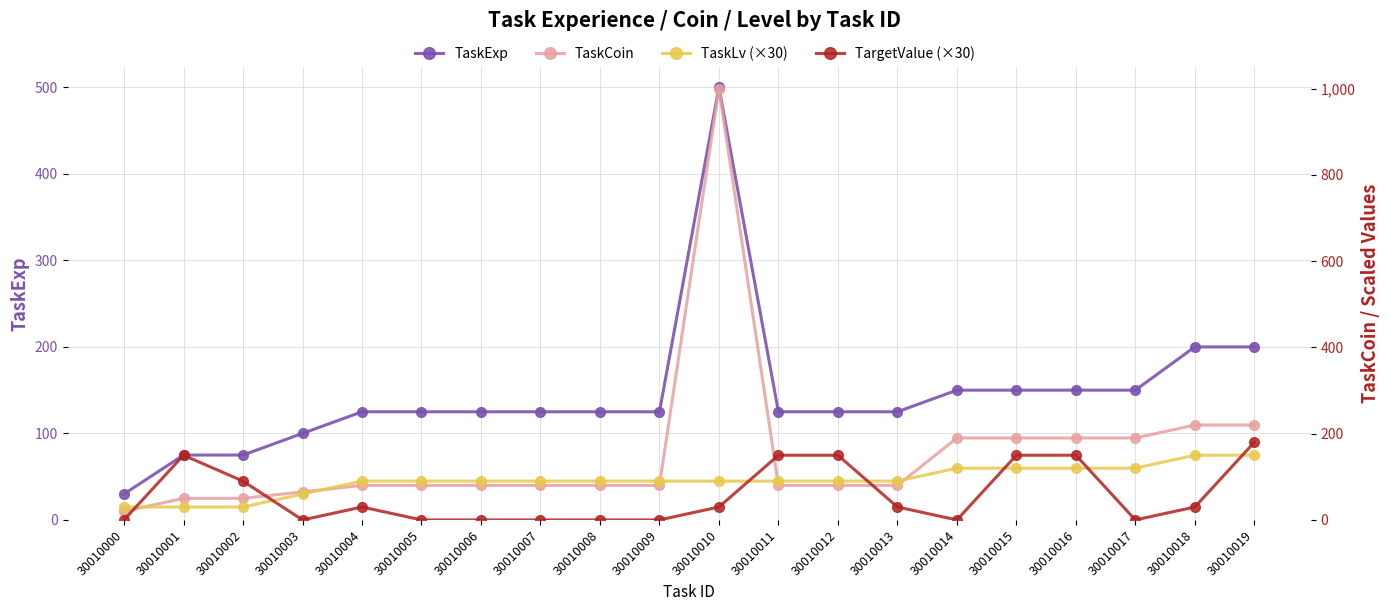

Which category has the highest value in the TargetValue (×30) series?

30010019